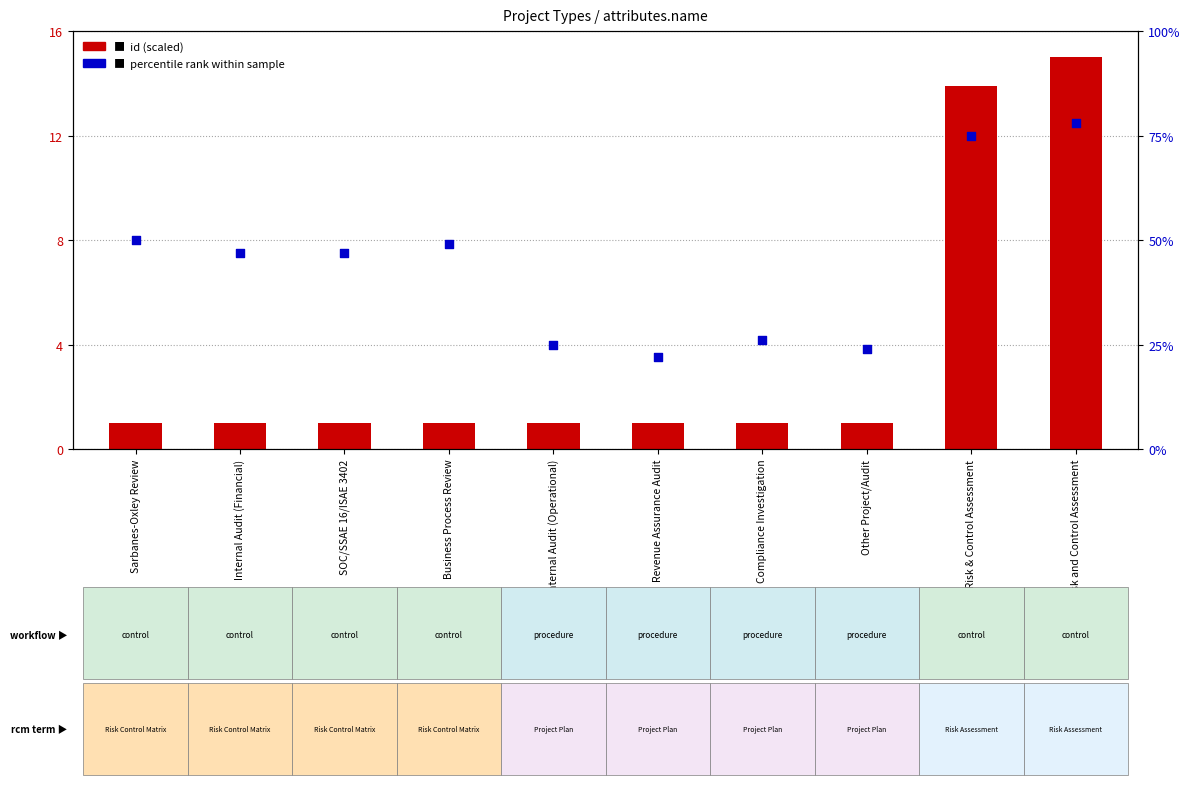

What is the total value across all series at IT Risk and Control Assessment?

93.0